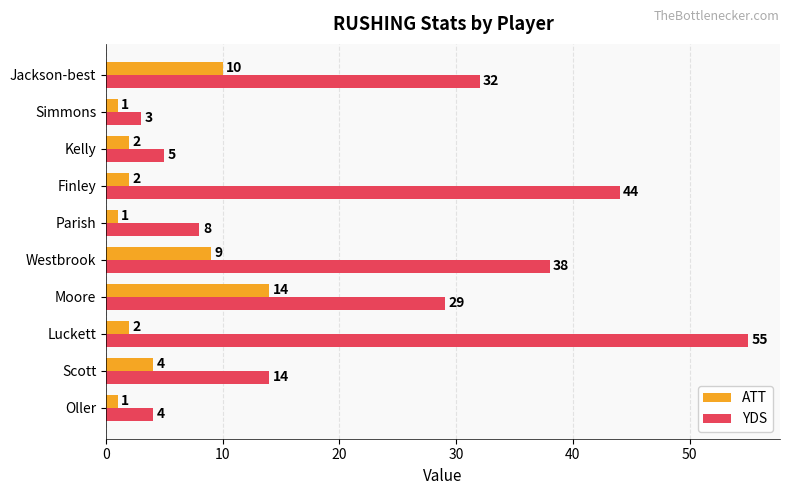

What is the difference between the maximum and second lowest values in the ATT series?

13